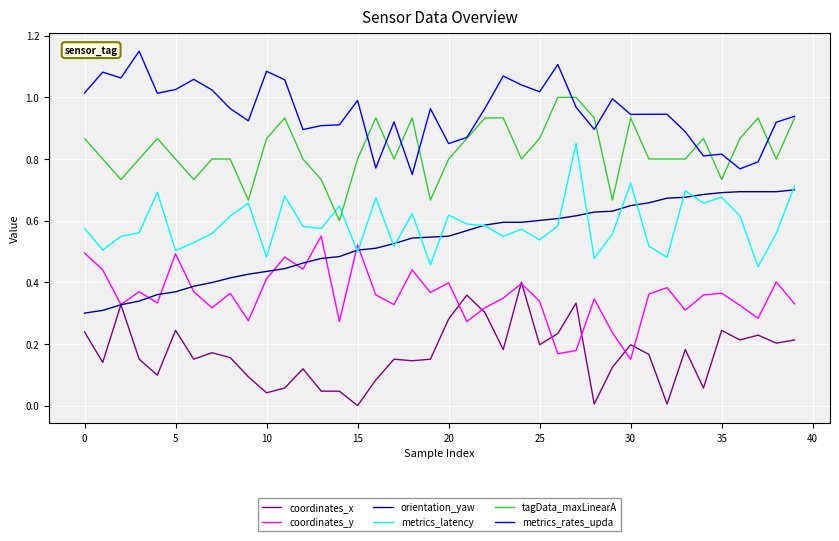

Rank the series by their maximum value, from highest to lowest.

metrics_rates_upda, tagData_maxLinearA, metrics_latency, orientation_yaw, coordinates_y, coordinates_x